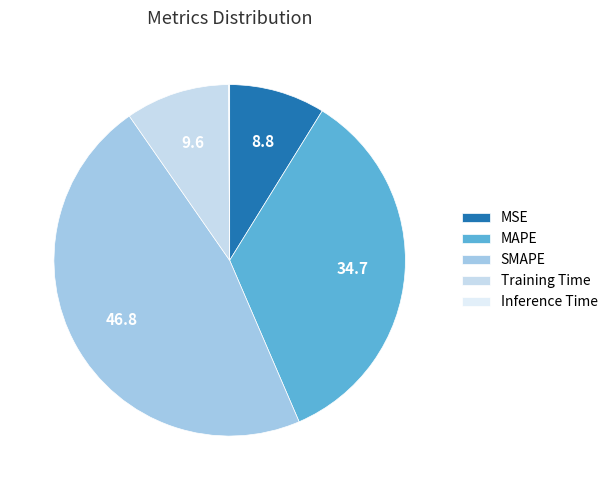

Does MSE account for over 50% of the chart?

No